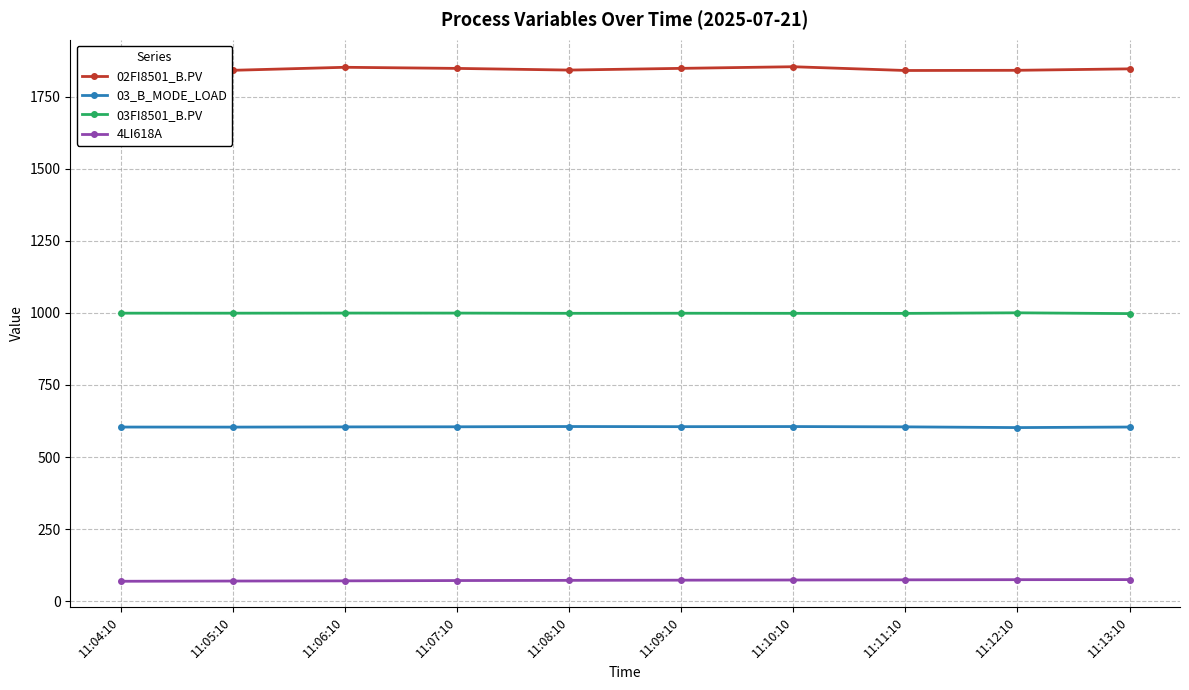

What is the label of the 5th point from the left?

11:08:10